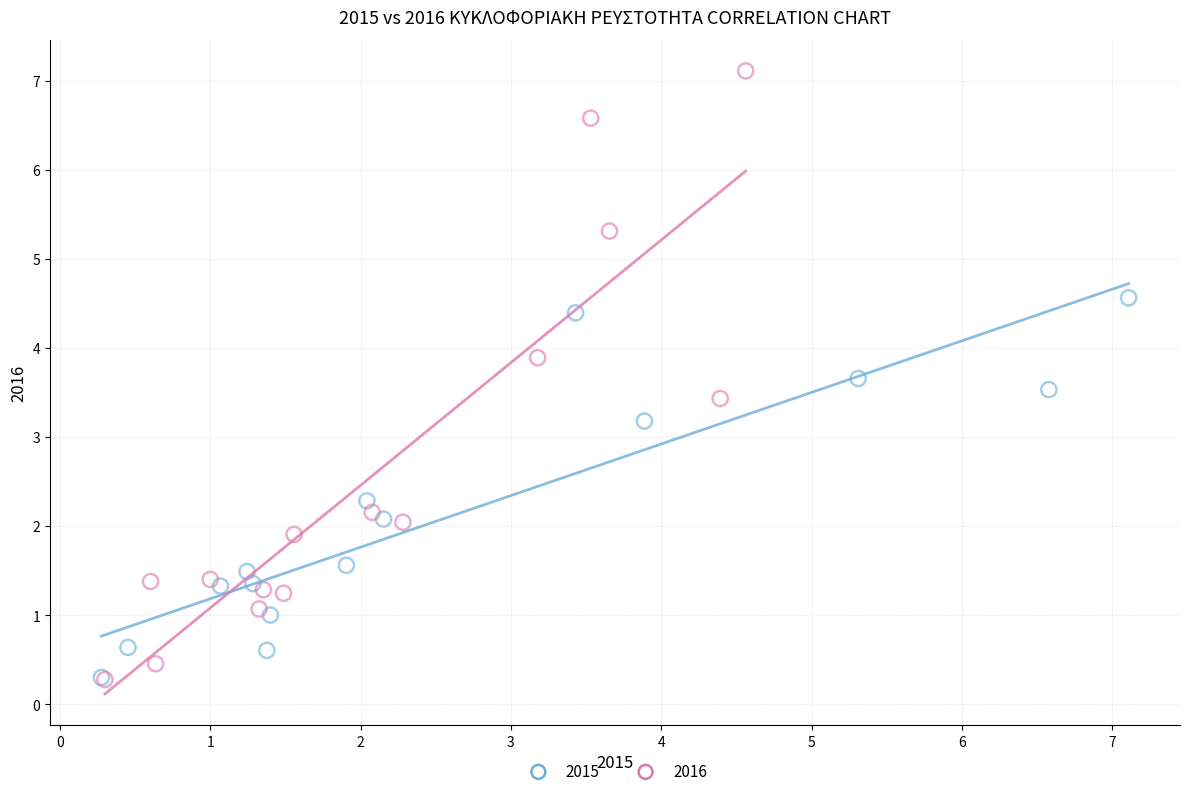

Which series has the widest spread of Y values?

2016